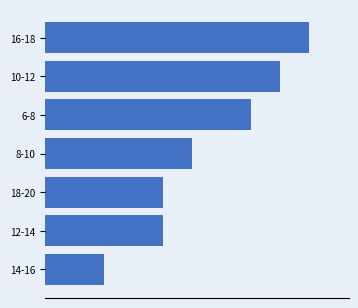

At which label is the value closest to 5?

8-10